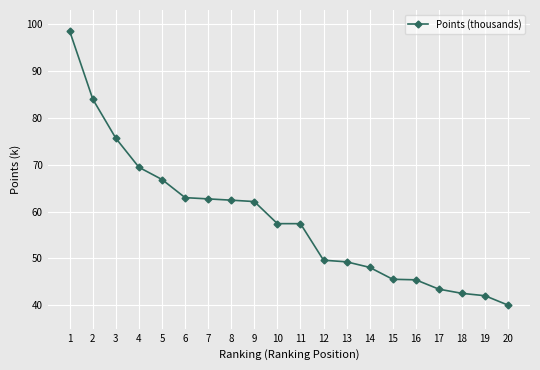

What is the difference between the values at 9 and 15?

16.6